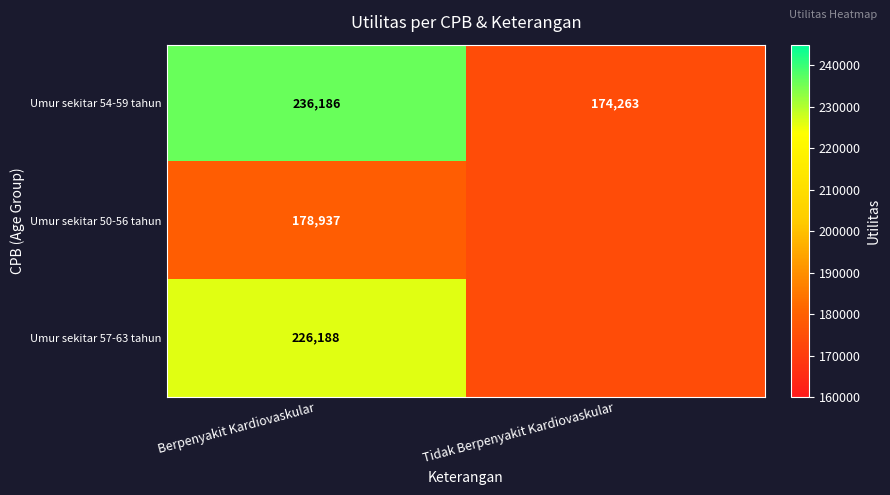

At Berpenyakit Kardiovaskular, list the series in order from smallest to largest.

Umur sekitar 50-56 tahun, Umur sekitar 57-63 tahun, Umur sekitar 54-59 tahun